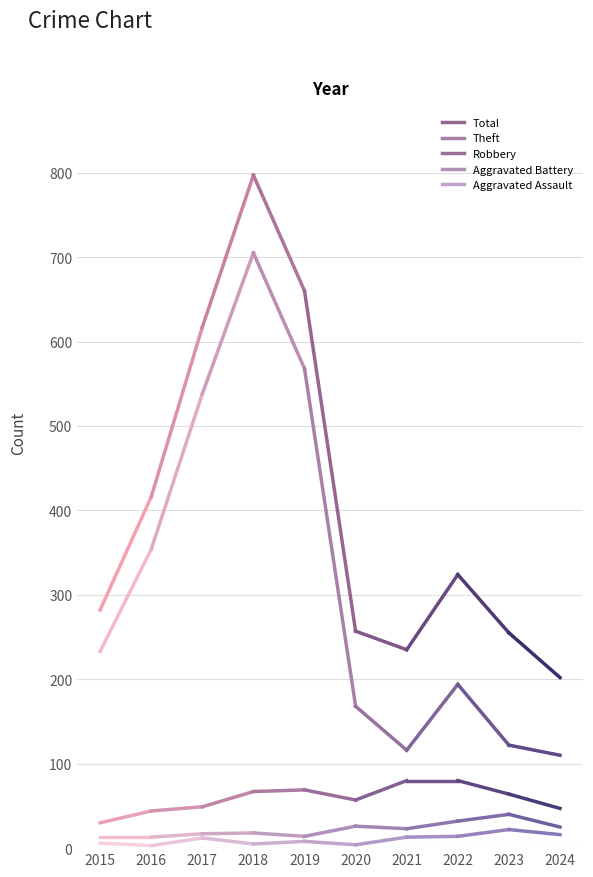

What value does the Total series have at 2024?

202